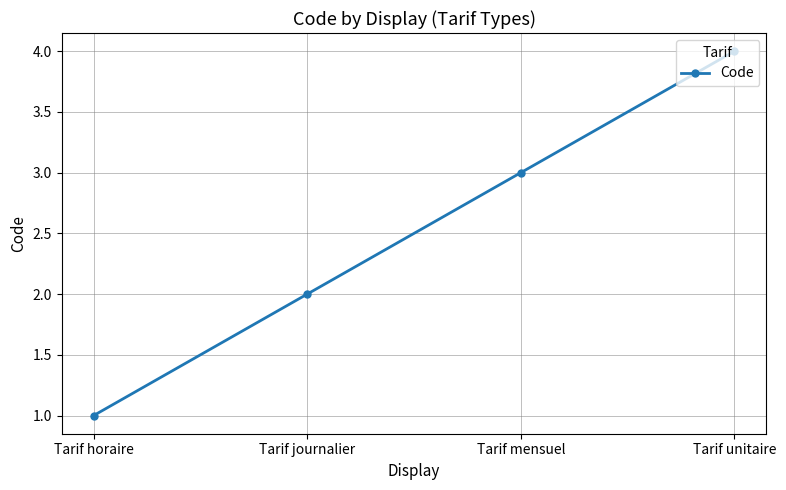

The value at Tarif journalier is 2. True or false?

True